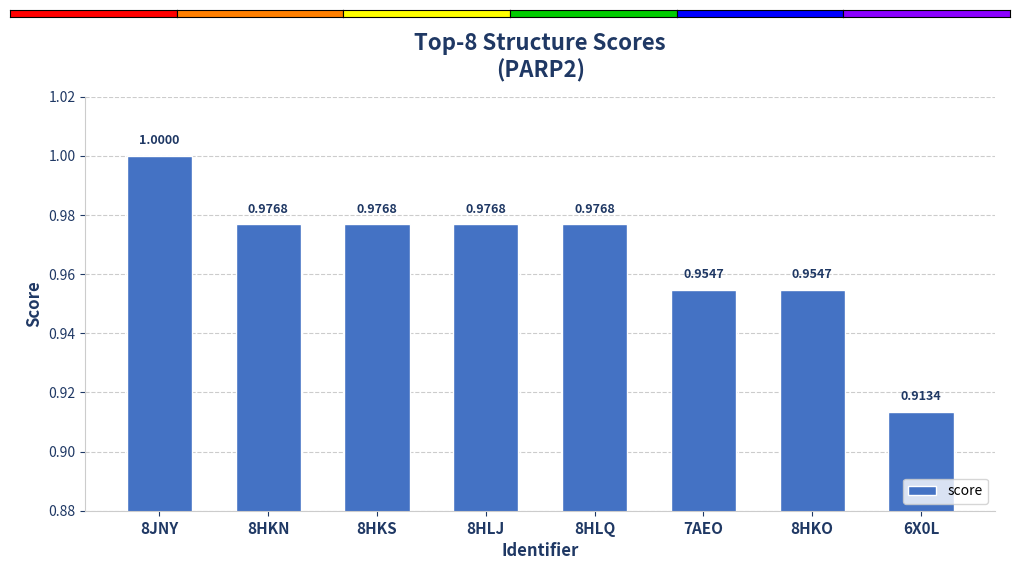

What is the label of the 5th bar from the left?

8HLQ